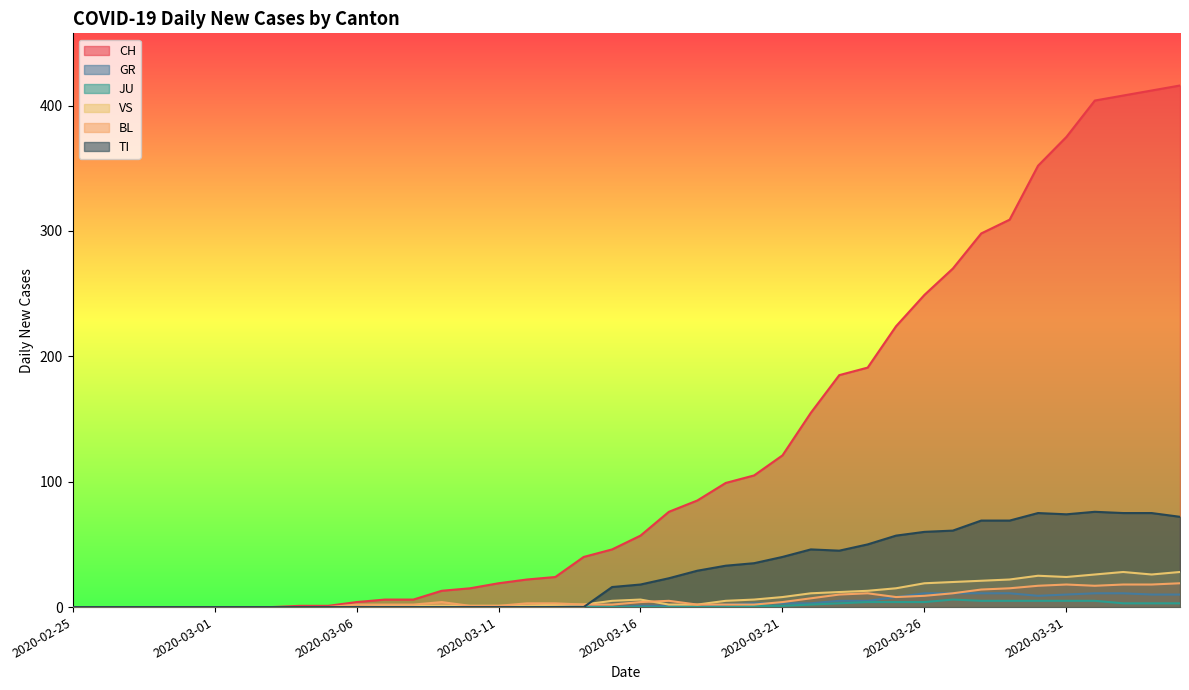

At which category is the sum across all series the highest?

2020-04-04